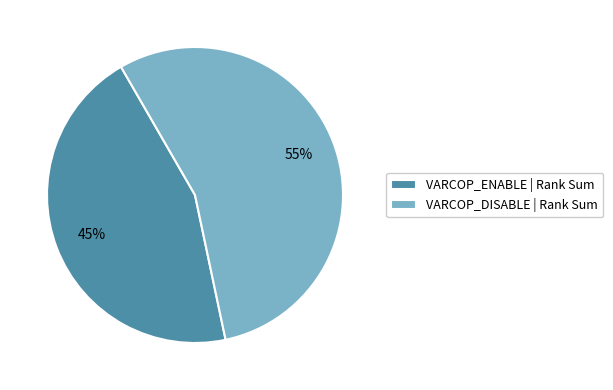

Combined, do VARCOP_DISABLE | Rank Sum and VARCOP_ENABLE | Rank Sum account for over 50%?

Yes